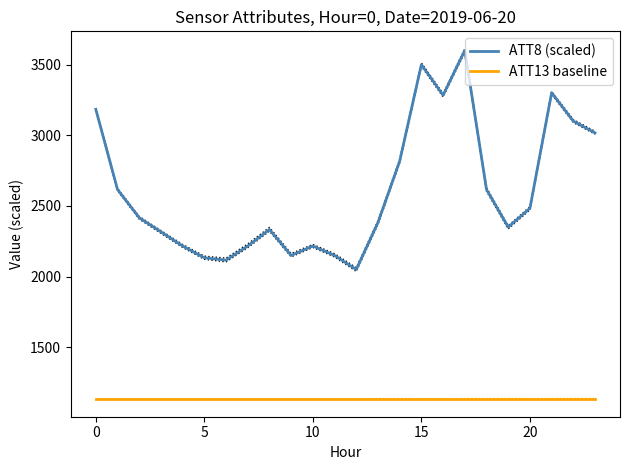

What is the label of the 1st point from the right?

23